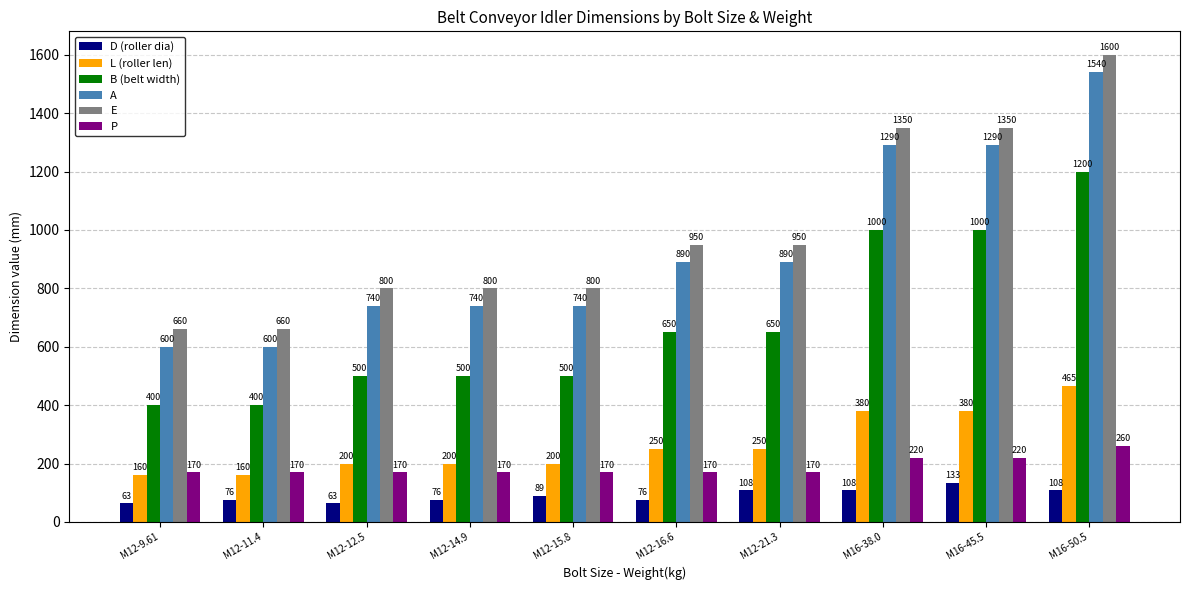

At which label does A reach its peak?

M16-50.5